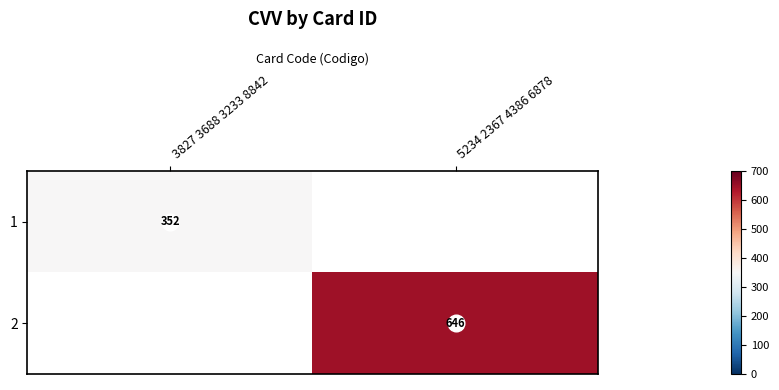

The 1 series shows 352 at 3827 3688 3233 8842. True or false?

True